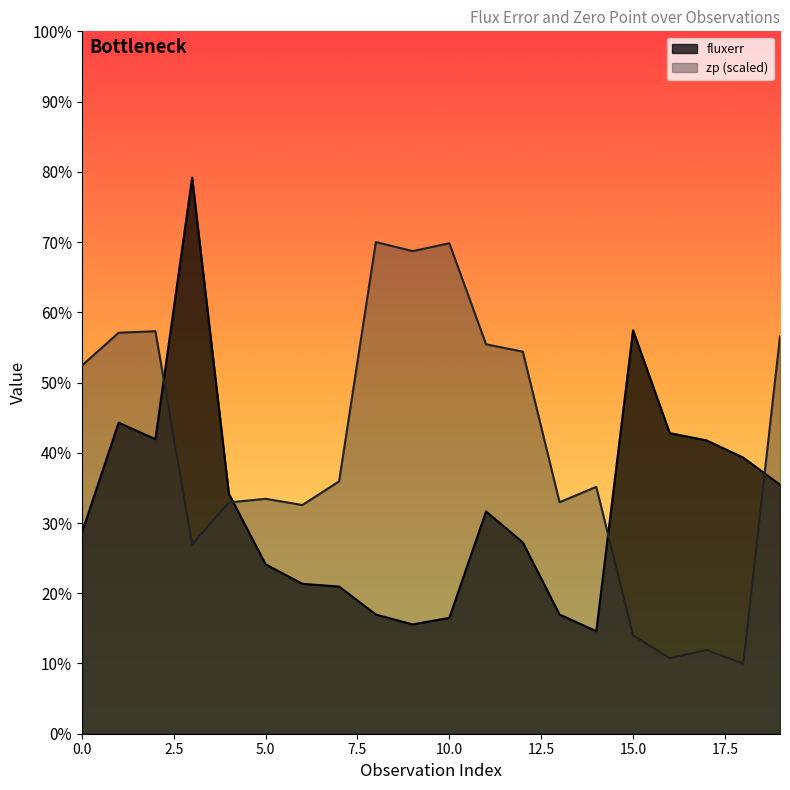

How many times do fluxerr and zp cross each other?

4